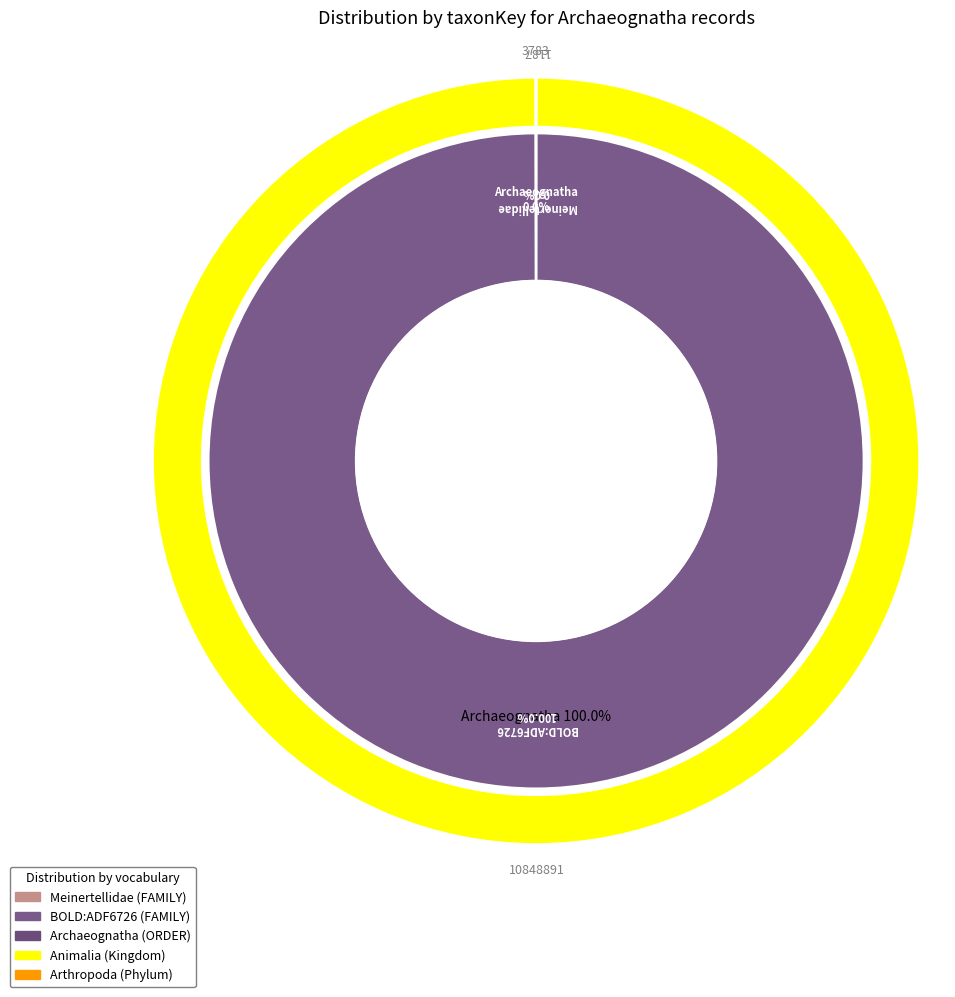

What is the ratio of the value at Archaeognatha (1187) to the value at Meinertellidae (3783)?

0.3